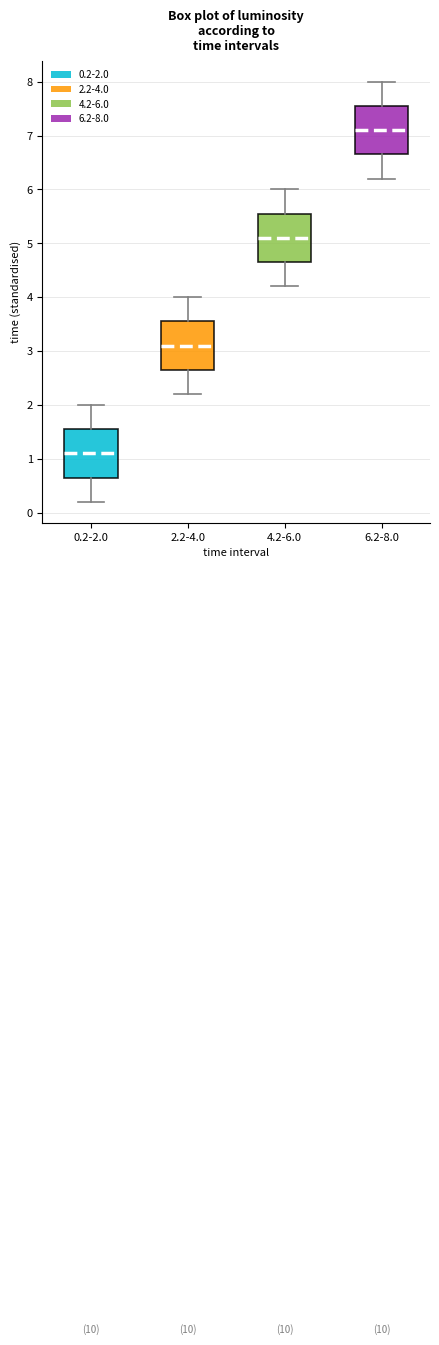

Reading left to right, read every box against the y-axis: the position of its median line, the range the box covers, and the ends of its whiskers. The values are not printed on the chart, so give them approximately, as read against the axis.

0.2-2.0: median 1.1, box 0.7 to 1.6, whiskers 0.2 to 2.0
2.2-4.0: median 3.1, box 2.7 to 3.6, whiskers 2.2 to 4.0
4.2-6.0: median 5.1, box 4.7 to 5.6, whiskers 4.2 to 6.0
6.2-8.0: median 7.1, box 6.7 to 7.6, whiskers 6.2 to 8.0